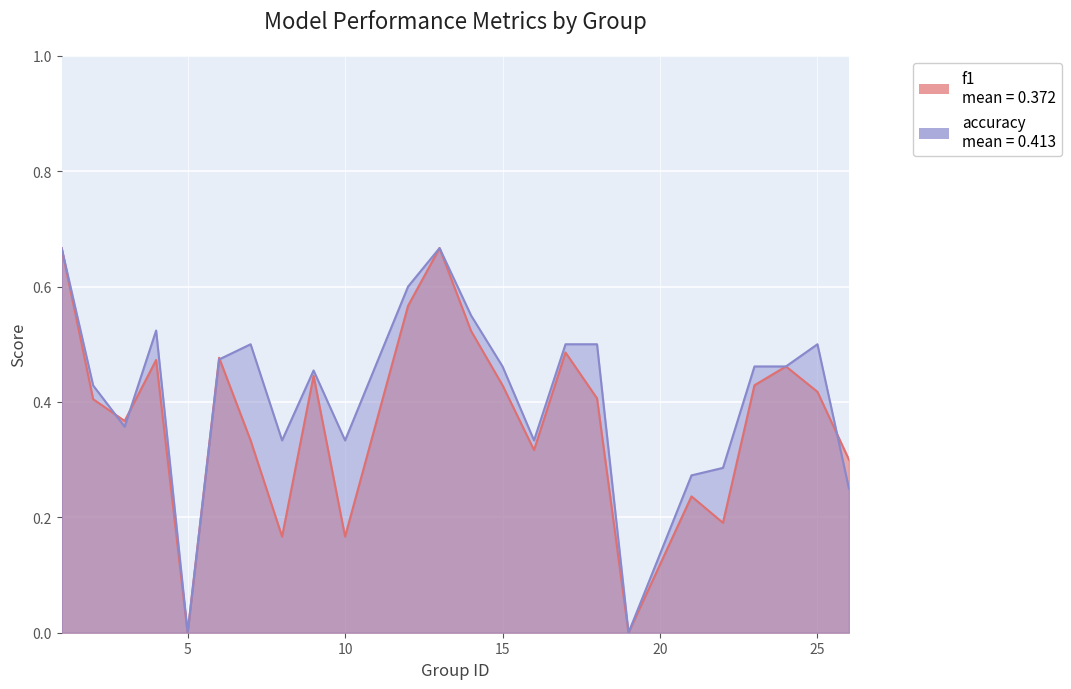

Reading left to right, what are all the values shown in this chart?

f1: 0.7	0.4	0.4	0.5	0.0	0.5	0.3	0.2	0.4	0.2	0.6	0.7	0.5	0.4	0.3	0.5	0.4	0.0	0.2	0.2	0.4	0.5	0.4	0.3
accuracy: 0.7	0.4	0.4	0.5	0.0	0.5	0.5	0.3	0.5	0.3	0.6	0.7	0.6	0.5	0.3	0.5	0.5	0.0	0.3	0.3	0.5	0.5	0.5	0.2